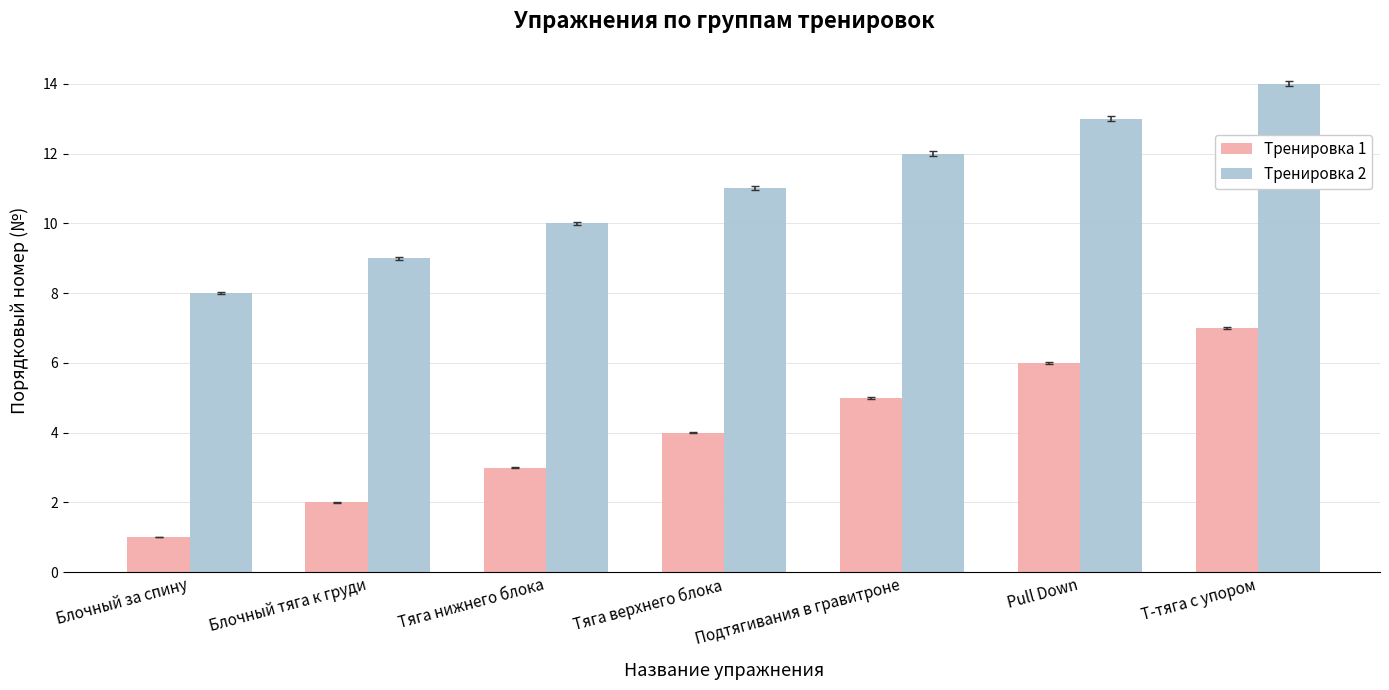

What is the spread (max minus min) of values at Тяга нижнего блока?

7